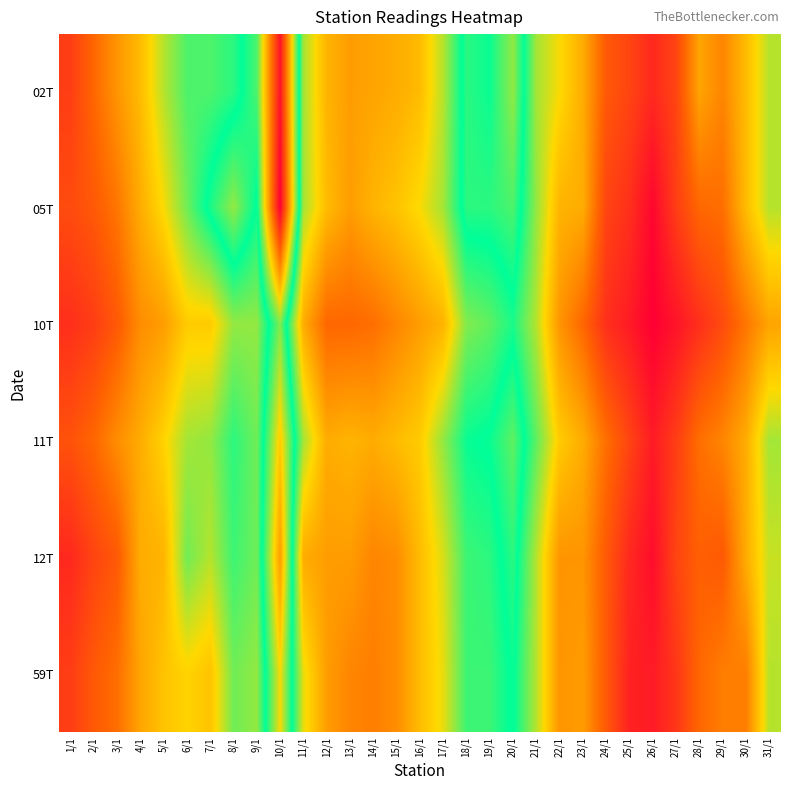

Which label corresponds to the smallest value in the chart?

26/1